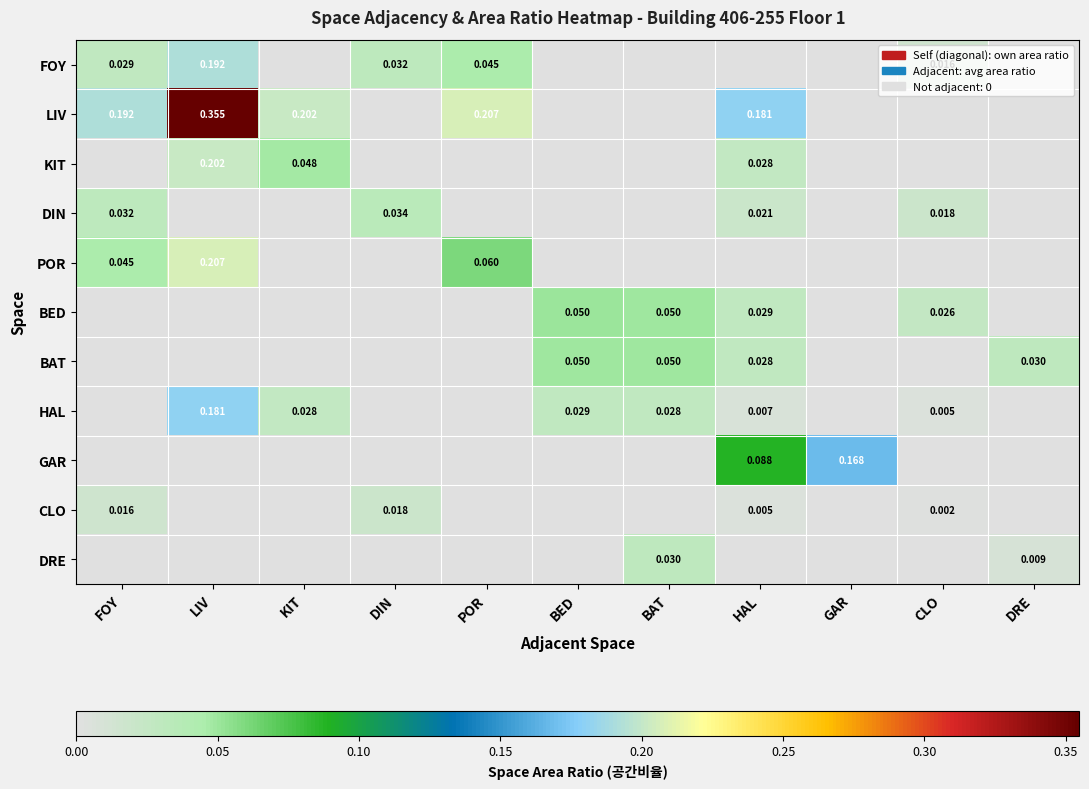

Is the value of DIN at DRE greater than the value of FOY at BAT?

No